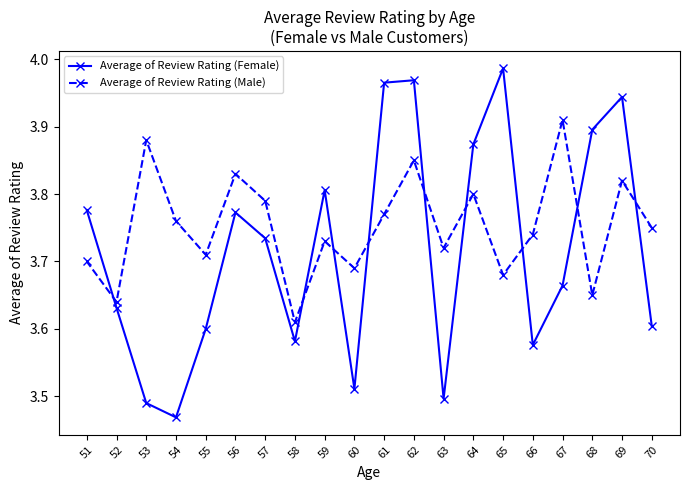

True or false: Average of Review Rating (Male) has more than 1 interior local peaks.

True